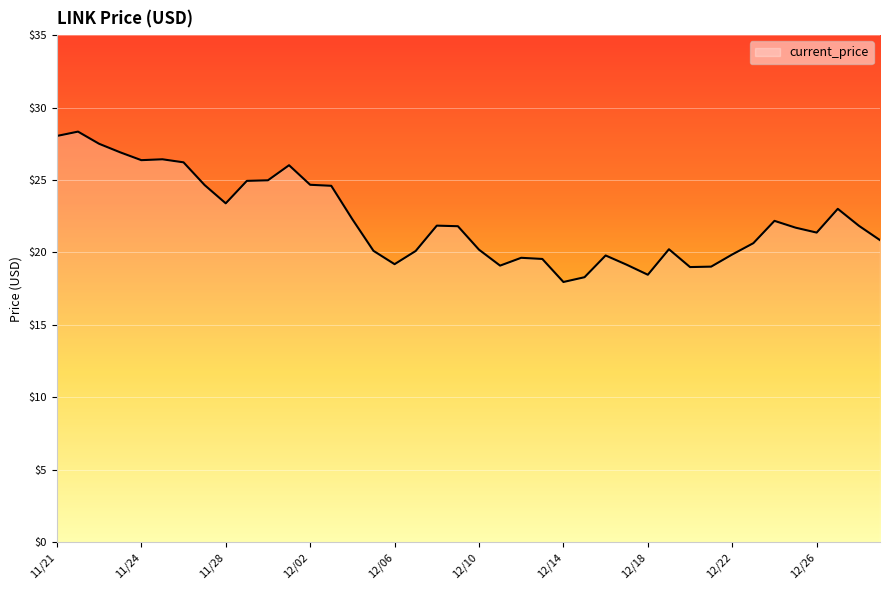

Does the chart display data point markers on the line(s)?

No